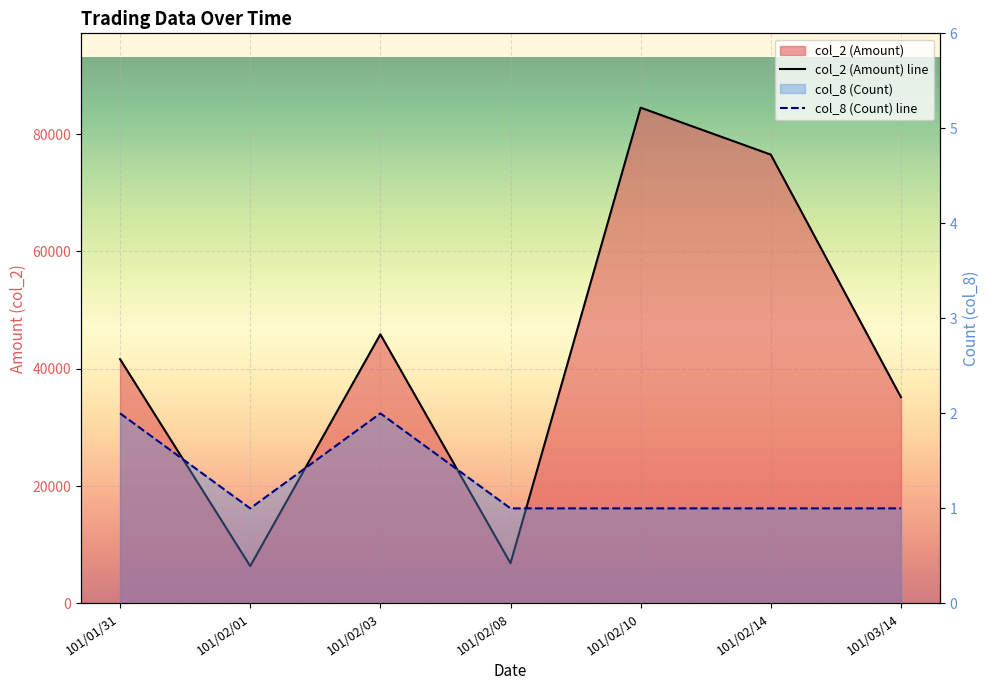

How many lines are shown in the chart?

2